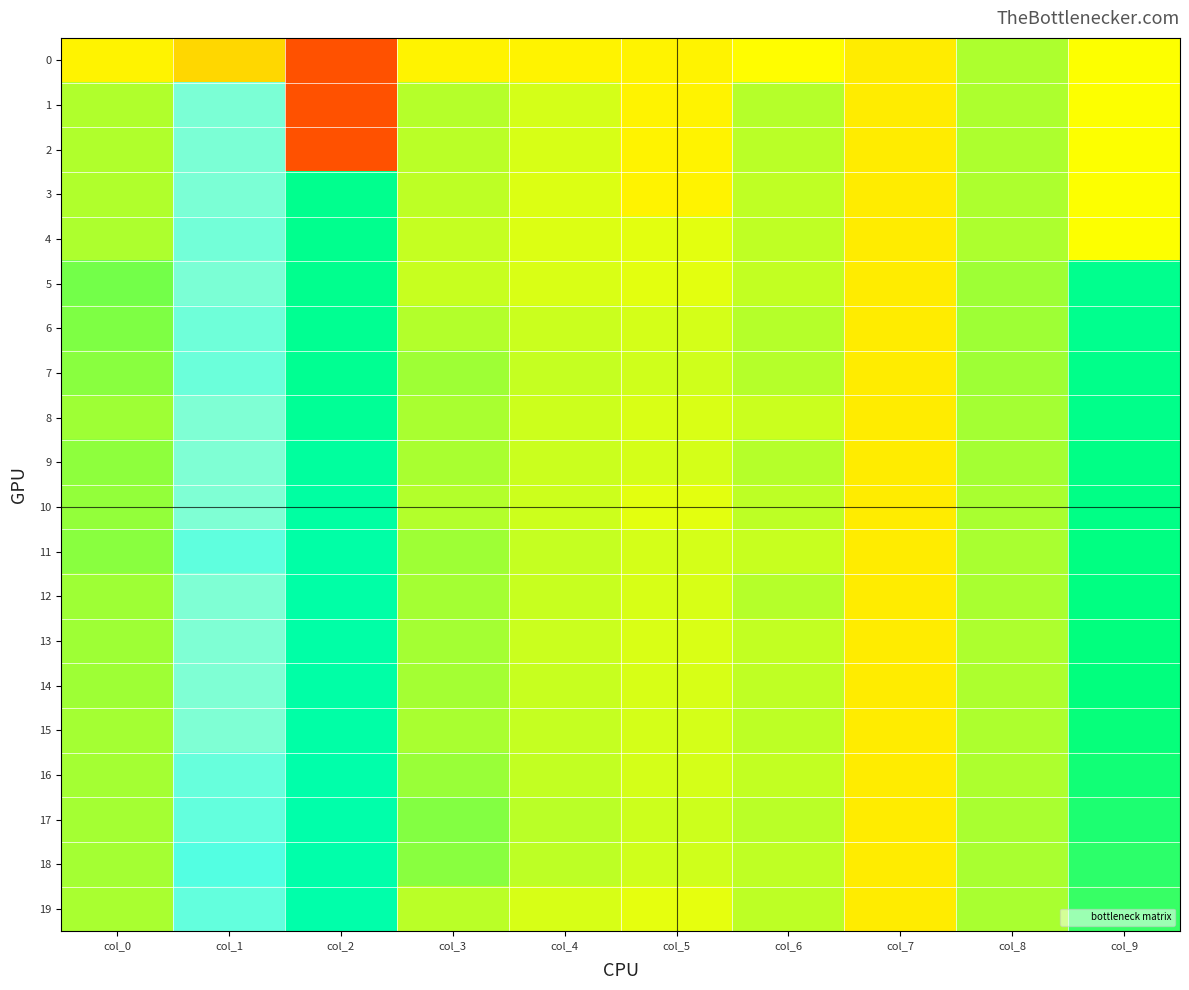

Rank the series at col_3 from highest to lowest value.

17, 18, 16, 7, 11, 13, 12, 14, 9, 15, 8, 10, 6, 1, 2, 19, 3, 4, 5, 0